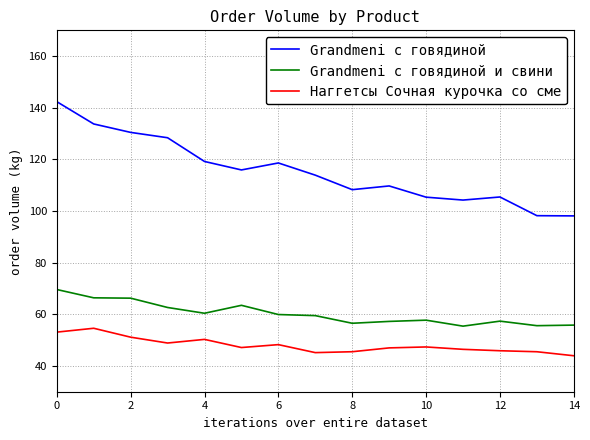

How many values in the Grandmeni с говядиной series exceed 113?

8